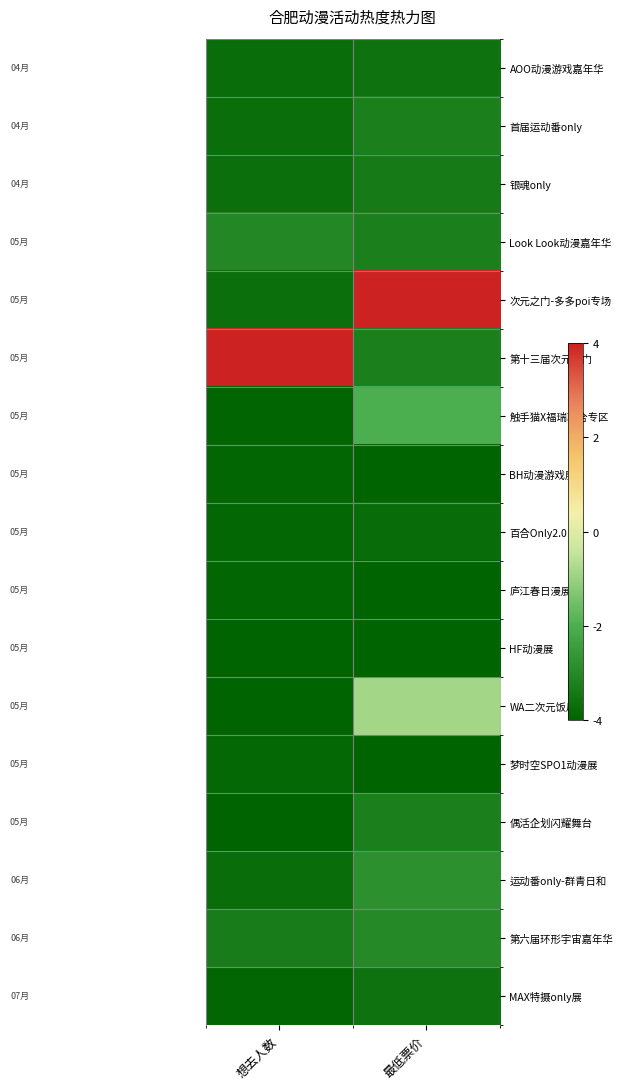

What is the total value across all series at 最低票价?

-49.7